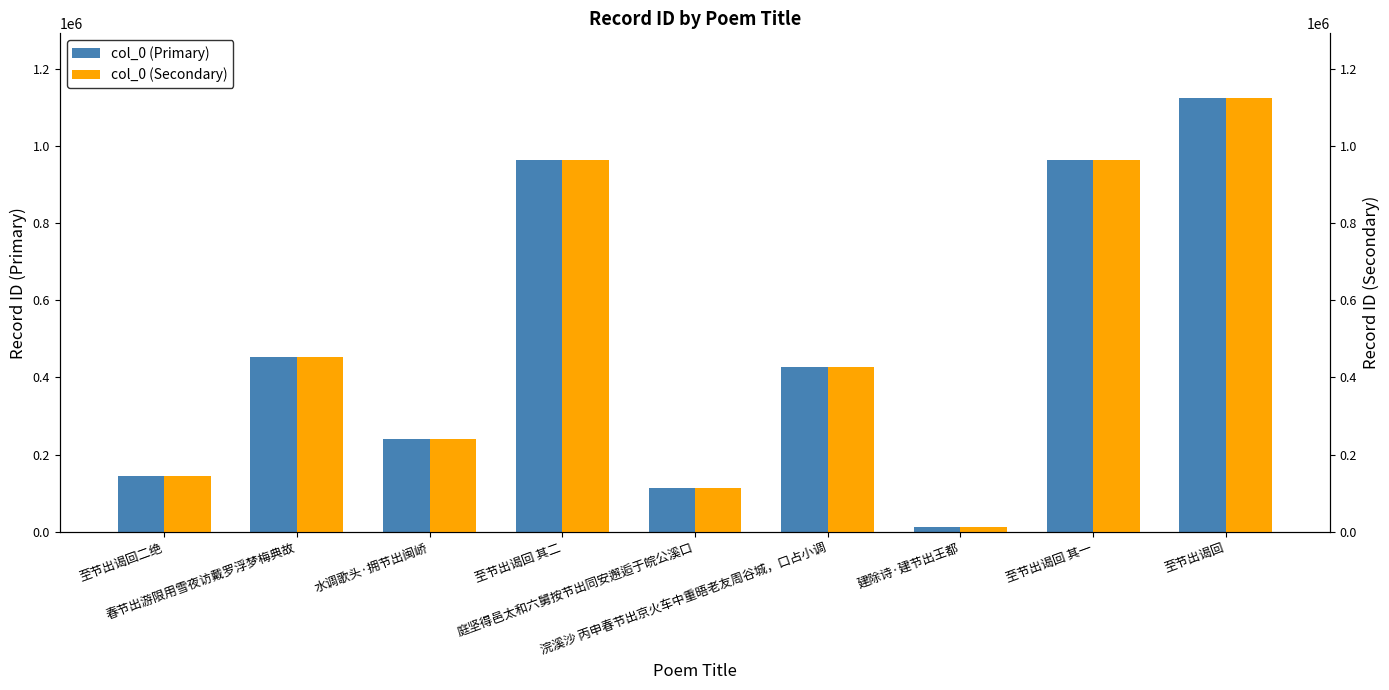

The value of col_0 (Primary) at 庭坚得邑太和六舅按节出同安邂逅于皖公溪口 is 113658. True or false?

True